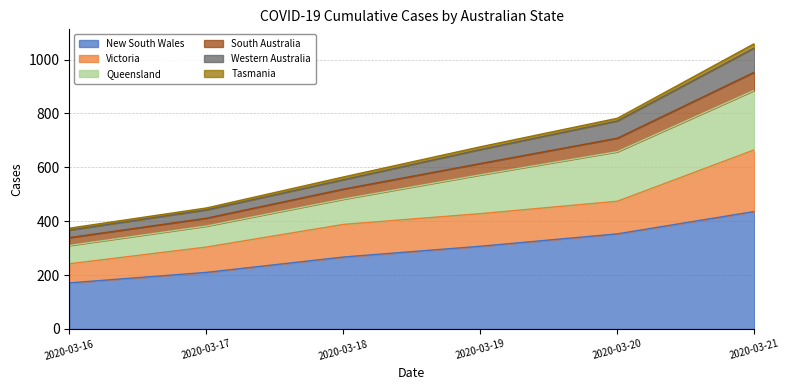

At which category is the sum across all series the highest?

2020-03-21